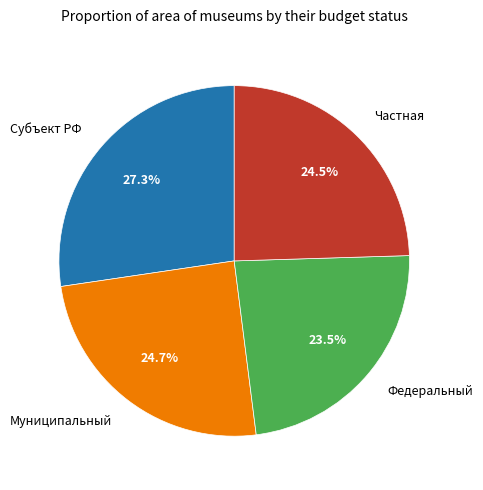

Does any single category account for the majority?

No